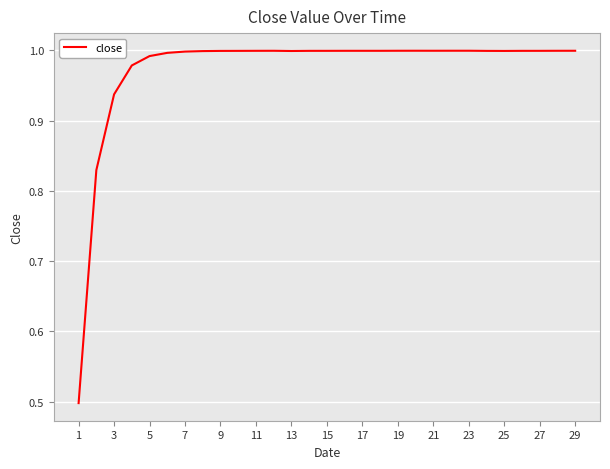

What is the minimum value shown in the chart?

0.5